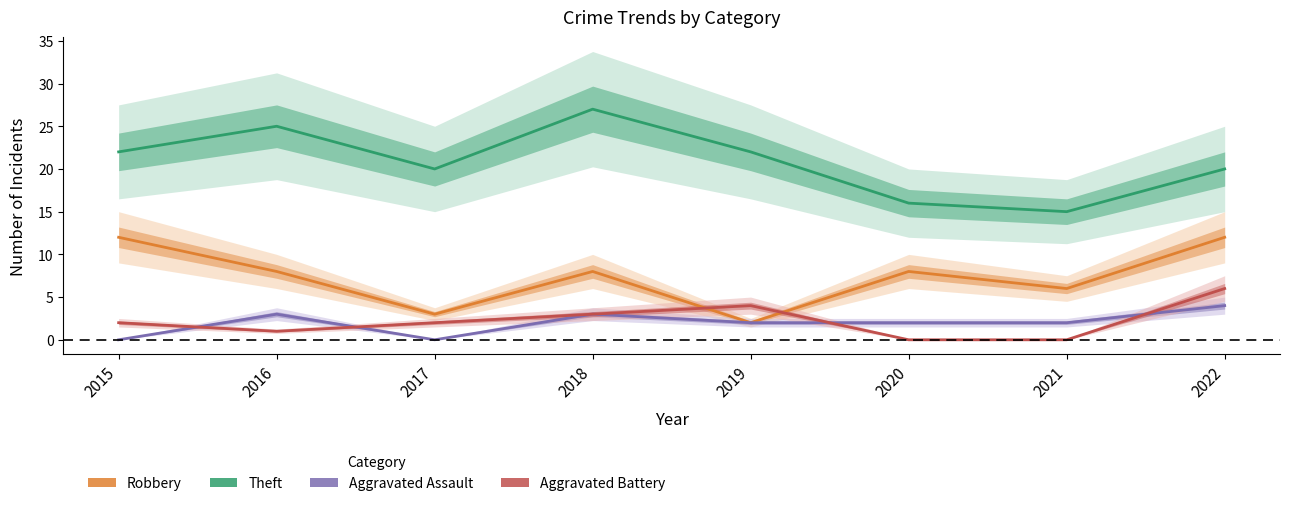

Which category has the lowest value in the Theft series?

2021